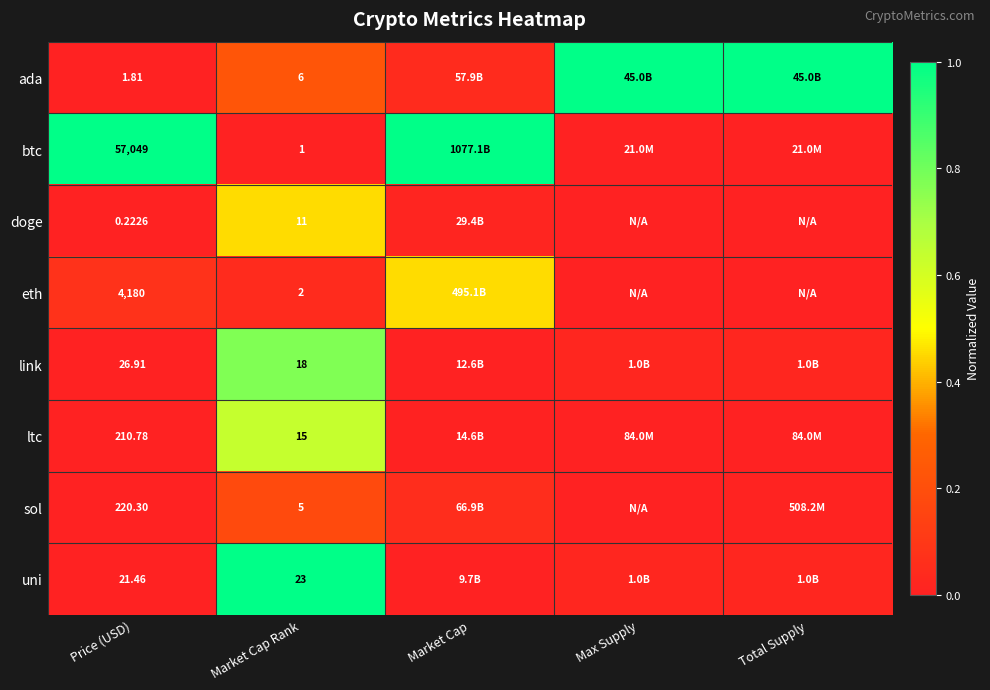

At Price (USD), list the series in order from smallest to largest.

doge, ada, uni, link, ltc, sol, eth, btc